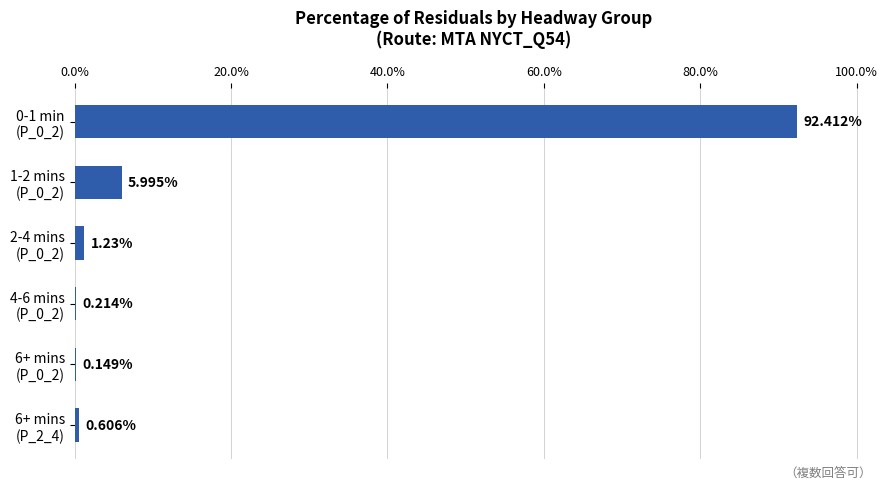

What is the sum of all values?

100.6